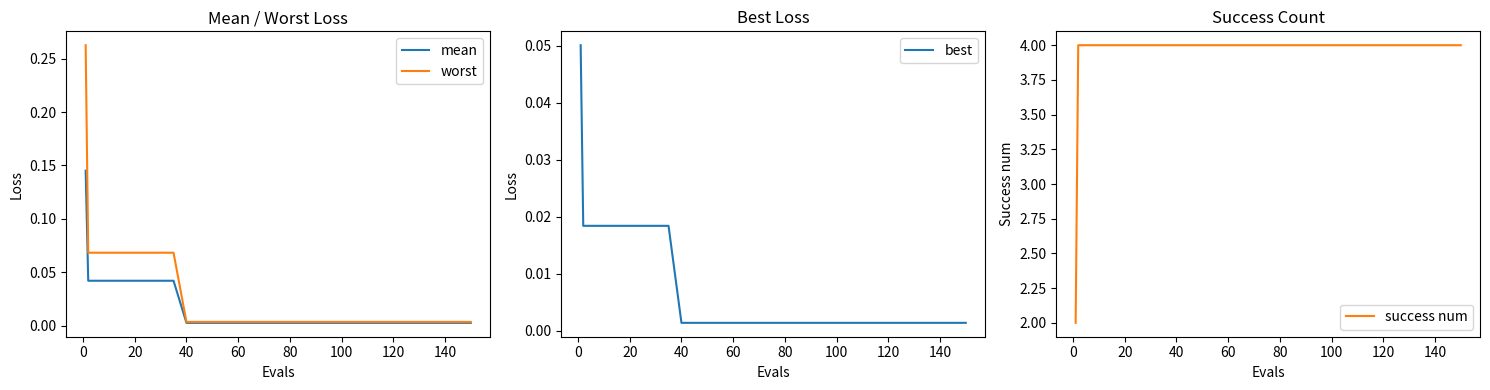

Is the value of worst at 20 greater than the value of mean at 140?

Yes